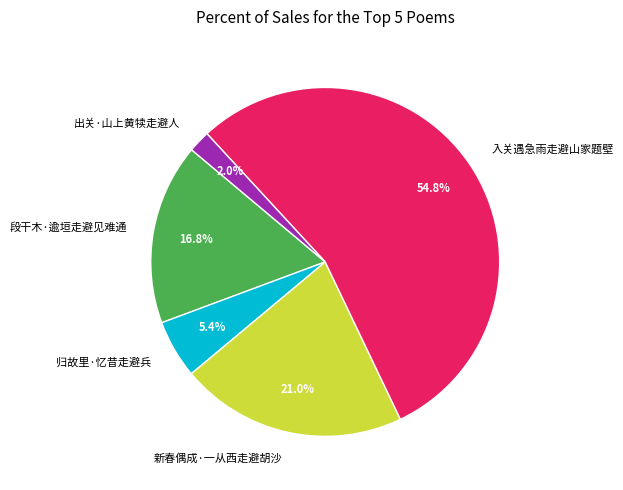

To the nearest percent, what is the difference between the 新春偶成·一从西走避胡沙 and 段干木·逾垣走避见难通 slice percentages?

4%